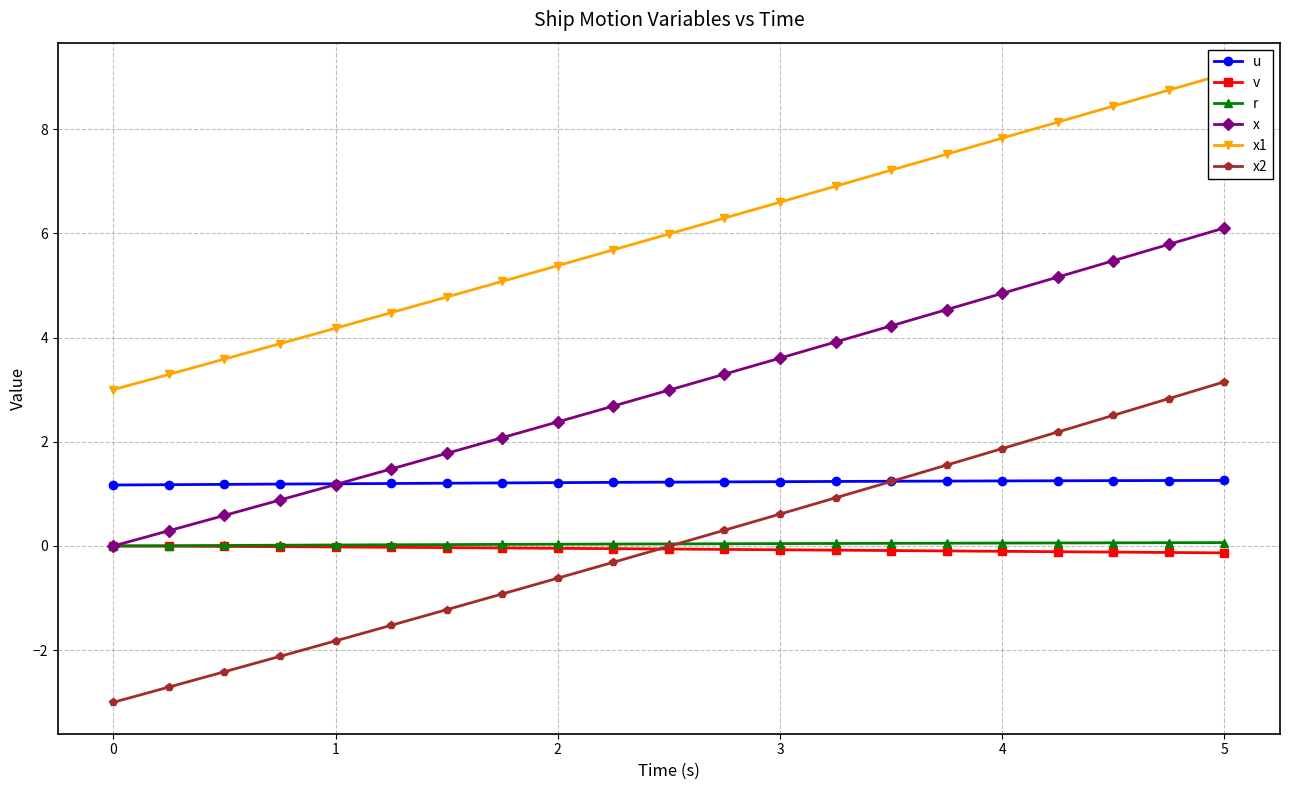

True or false: x has more than 2 interior local peaks.

False